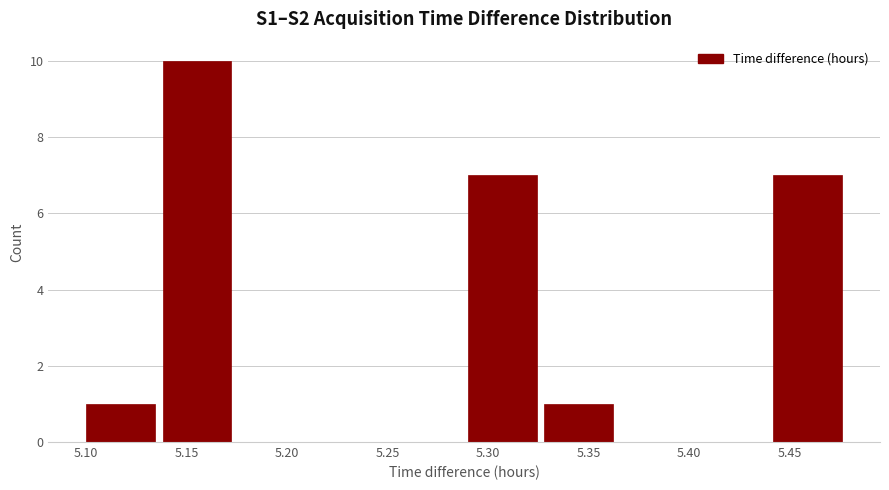

Over which range of the x-axis is the bar tallest?

5.138 to 5.176